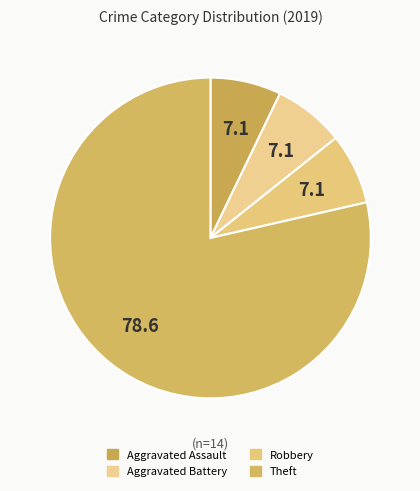

The Theft slice represents 79% of the pie. True or false?

True